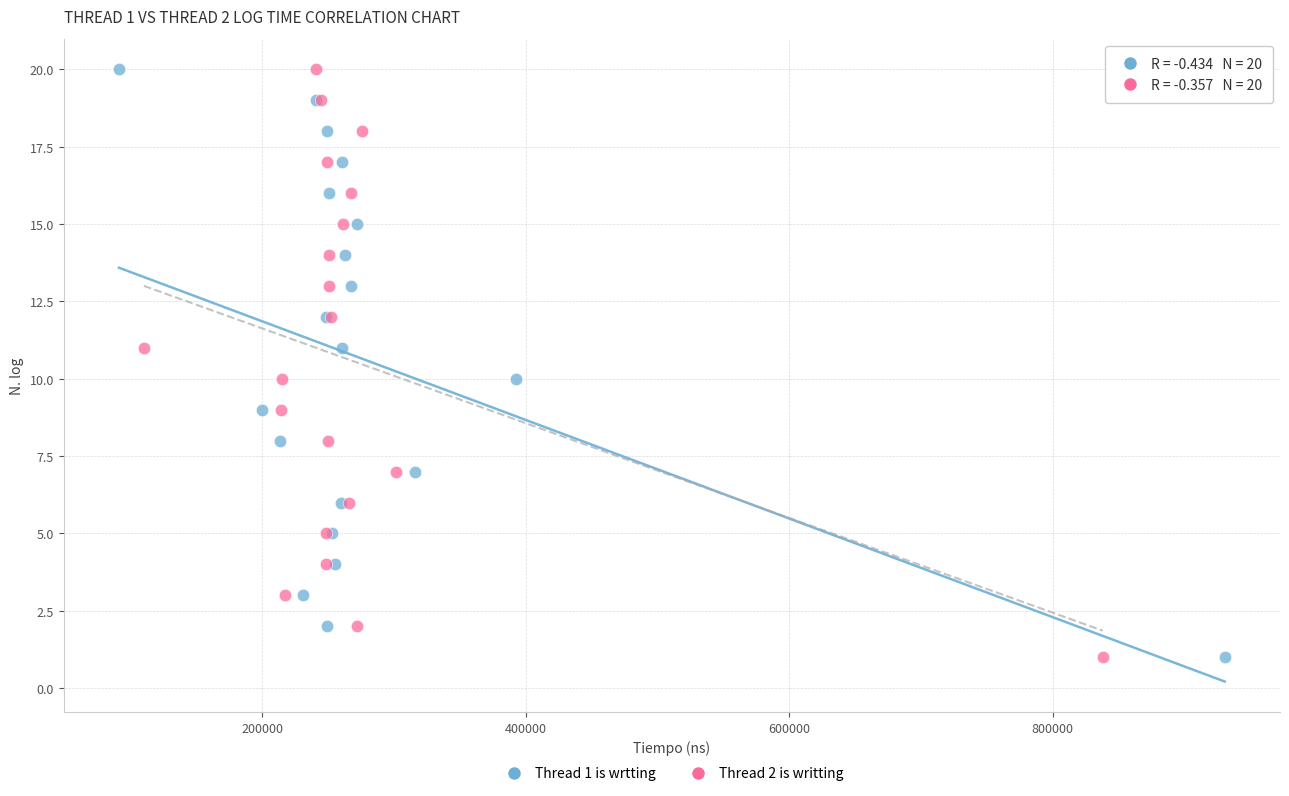

What are all the series names shown in the legend?

Thread 1 is wrtting, Thread 2 is writting